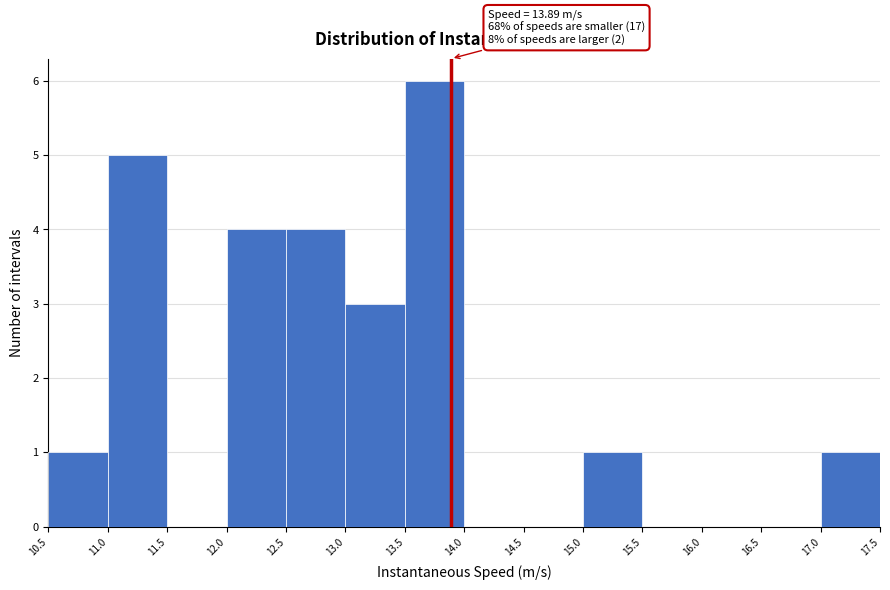

Which range on the x-axis has the tallest bar?

13.5 to 14.0